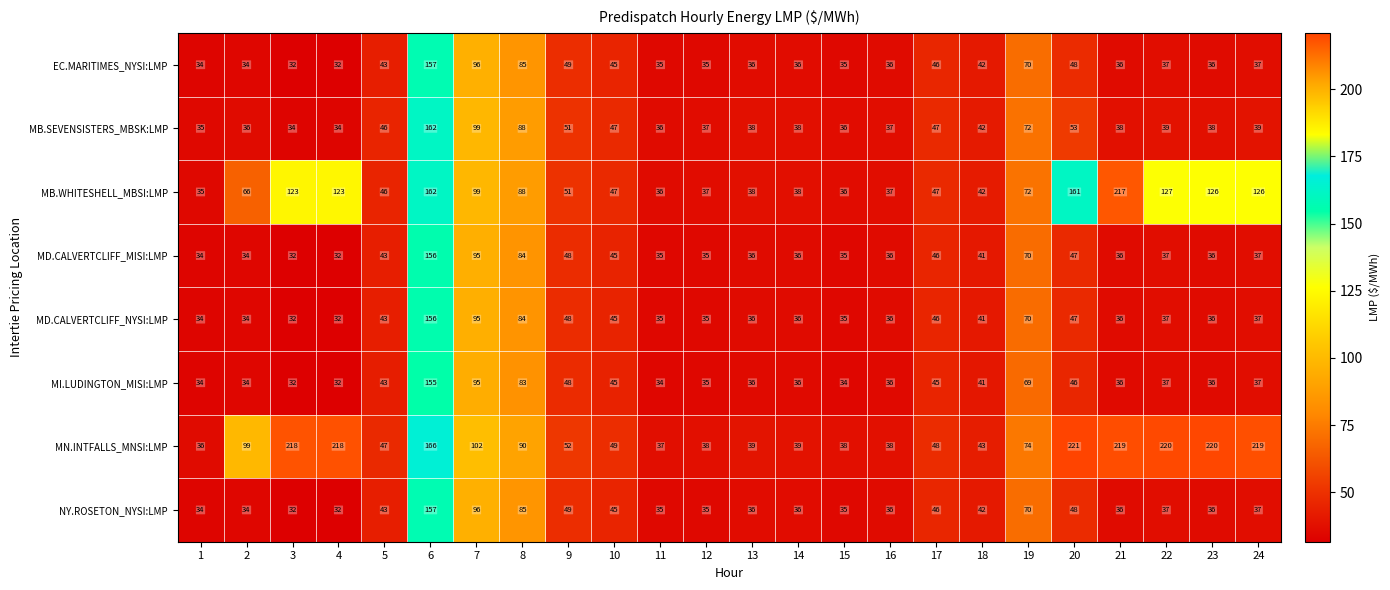

Count the number of data series in this chart.

8